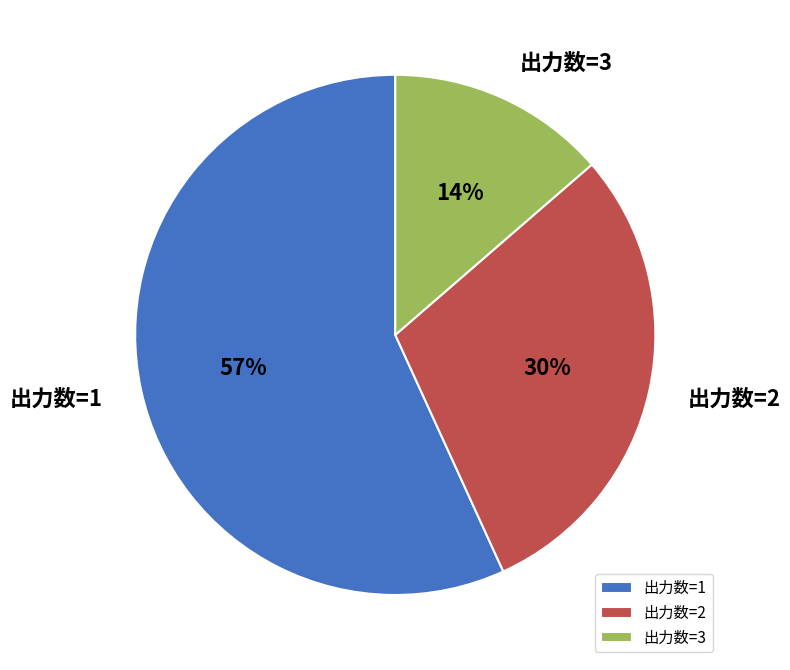

To the nearest percent, what is the average slice percentage?

33%